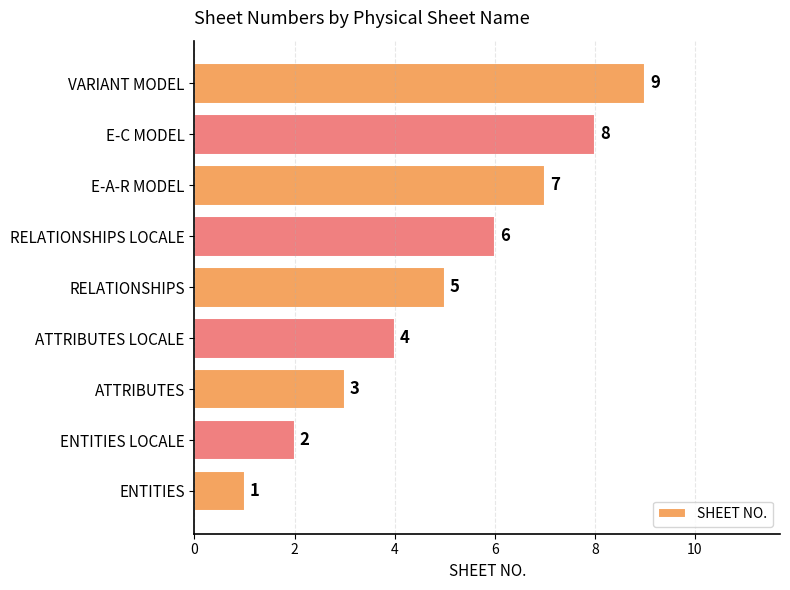

List the labels in order of value, smallest first.

ENTITIES, ENTITIES LOCALE, ATTRIBUTES, ATTRIBUTES LOCALE, RELATIONSHIPS, RELATIONSHIPS LOCALE, E-A-R MODEL, E-C MODEL, VARIANT MODEL